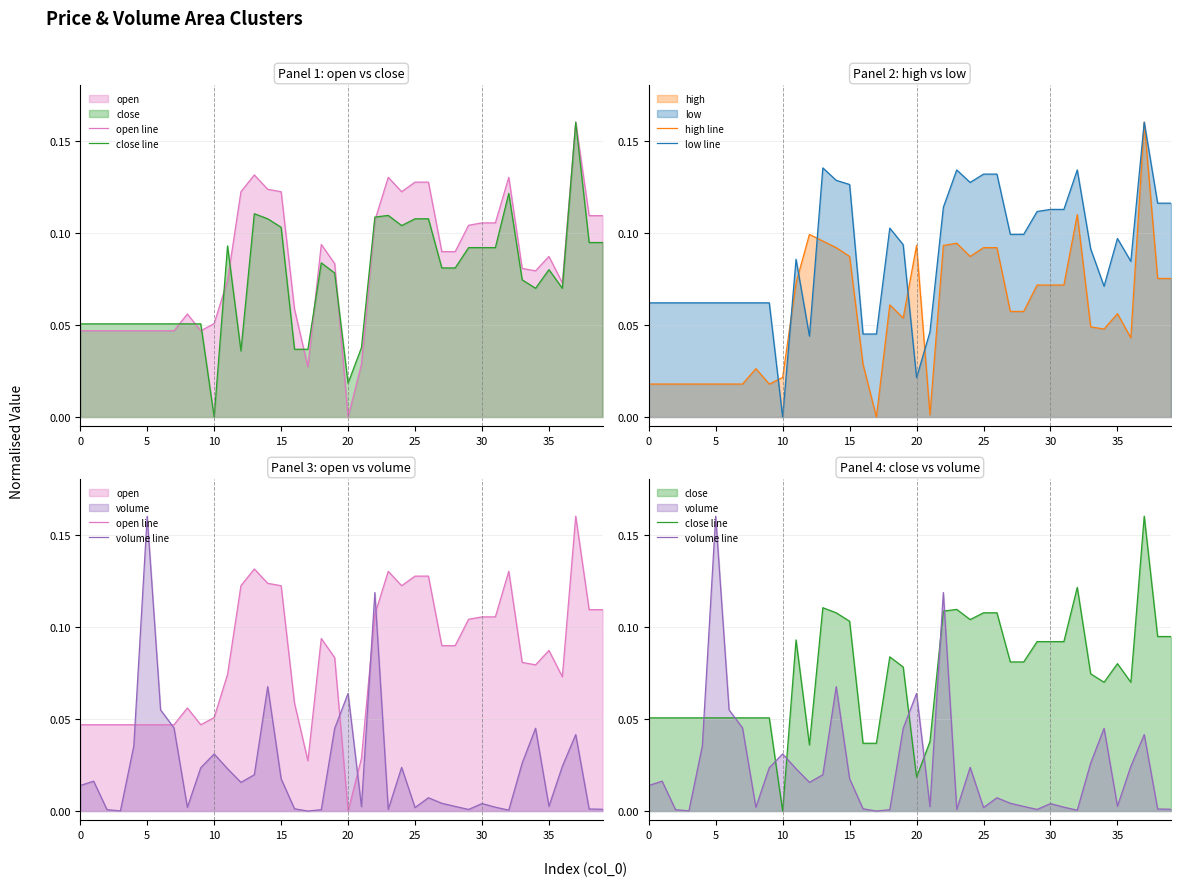

Which category has the highest value in the open line series?

37